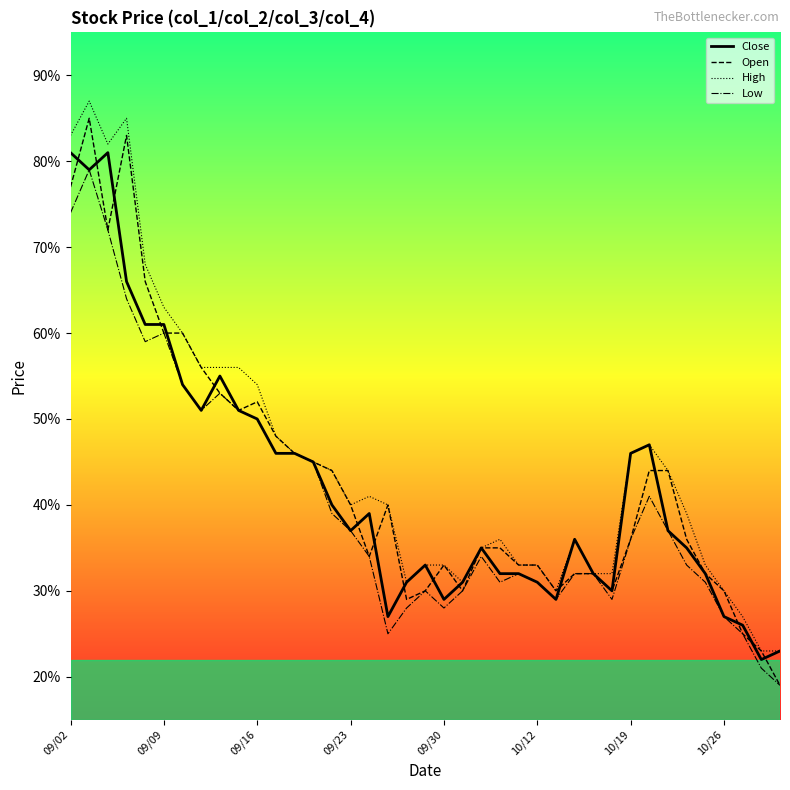

What are all the series names shown in the legend?

Close, Open, High, Low